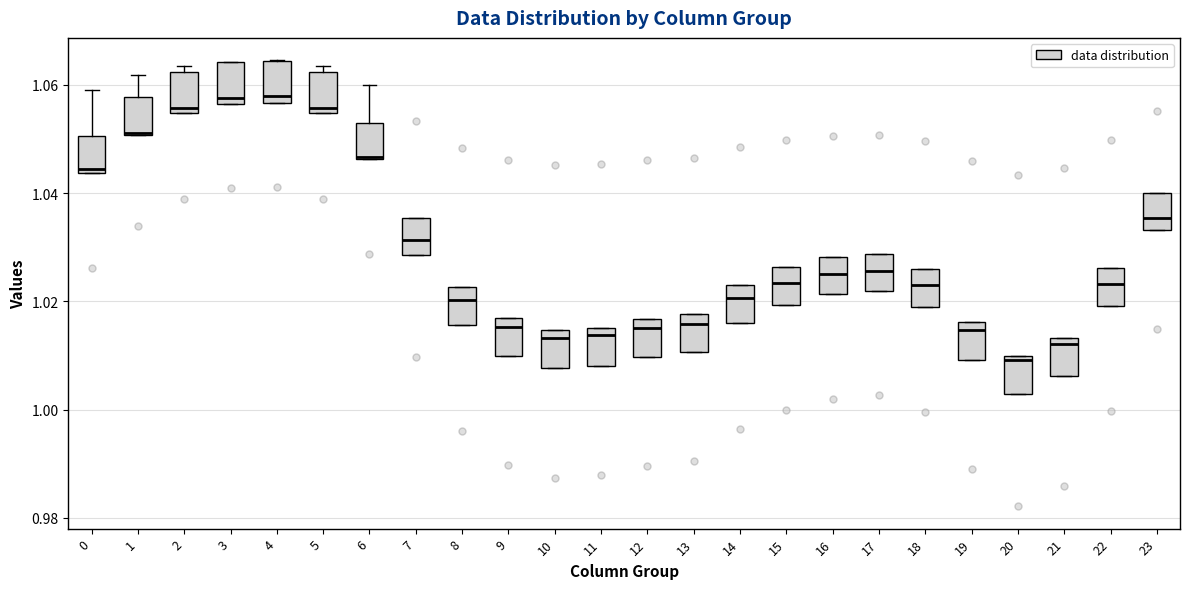

Reading left to right, read every box against the y-axis: the position of its median line, the range the box covers, and the ends of its whiskers. The values are not printed on the chart, so give them approximately, as read against the axis.

0: median 1.044 (just above the box's lower edge), box 1.044 to 1.050, whiskers 1.044 to 1.060
1: median 1.052 (drawn on the box's lower edge), box 1.050 to 1.058, whiskers 1.050 to 1.062
2: median 1.056, box 1.054 to 1.062, whiskers 1.054 to 1.064
3: median 1.058, box 1.056 to 1.064, whiskers 1.056 to 1.064
4: median 1.058, box 1.056 to 1.064, whiskers 1.056 to 1.064
5: median 1.056, box 1.054 to 1.062, whiskers 1.054 to 1.064
6: median 1.046 (drawn on the box's lower edge), box 1.046 to 1.052, whiskers 1.046 to 1.060
7: median 1.032, box 1.028 to 1.036, whiskers 1.028 to 1.036
8: median 1.020, box 1.016 to 1.022, whiskers 1.016 to 1.022
9: median 1.016 (just below the box's upper edge), box 1.010 to 1.016, whiskers 1.010 to 1.016
10: median 1.014 (just below the box's upper edge), box 1.008 to 1.014, whiskers 1.008 to 1.014
11: median 1.014, box 1.008 to 1.016, whiskers 1.008 to 1.016
12: median 1.016 (just below the box's upper edge), box 1.010 to 1.016, whiskers 1.010 to 1.016
13: median 1.016, box 1.010 to 1.018, whiskers 1.010 to 1.018
14: median 1.020, box 1.016 to 1.022, whiskers 1.016 to 1.022
15: median 1.024, box 1.020 to 1.026, whiskers 1.020 to 1.026
16: median 1.026, box 1.022 to 1.028, whiskers 1.022 to 1.028
17: median 1.026, box 1.022 to 1.028, whiskers 1.022 to 1.028
18: median 1.024, box 1.020 to 1.026, whiskers 1.020 to 1.026
19: median 1.014, box 1.010 to 1.016, whiskers 1.010 to 1.016
20: median 1.010 (just below the box's upper edge), box 1.002 to 1.010, whiskers 1.002 to 1.010
21: median 1.012, box 1.006 to 1.014, whiskers 1.006 to 1.014
22: median 1.024, box 1.020 to 1.026, whiskers 1.020 to 1.026
23: median 1.036, box 1.034 to 1.040, whiskers 1.034 to 1.040